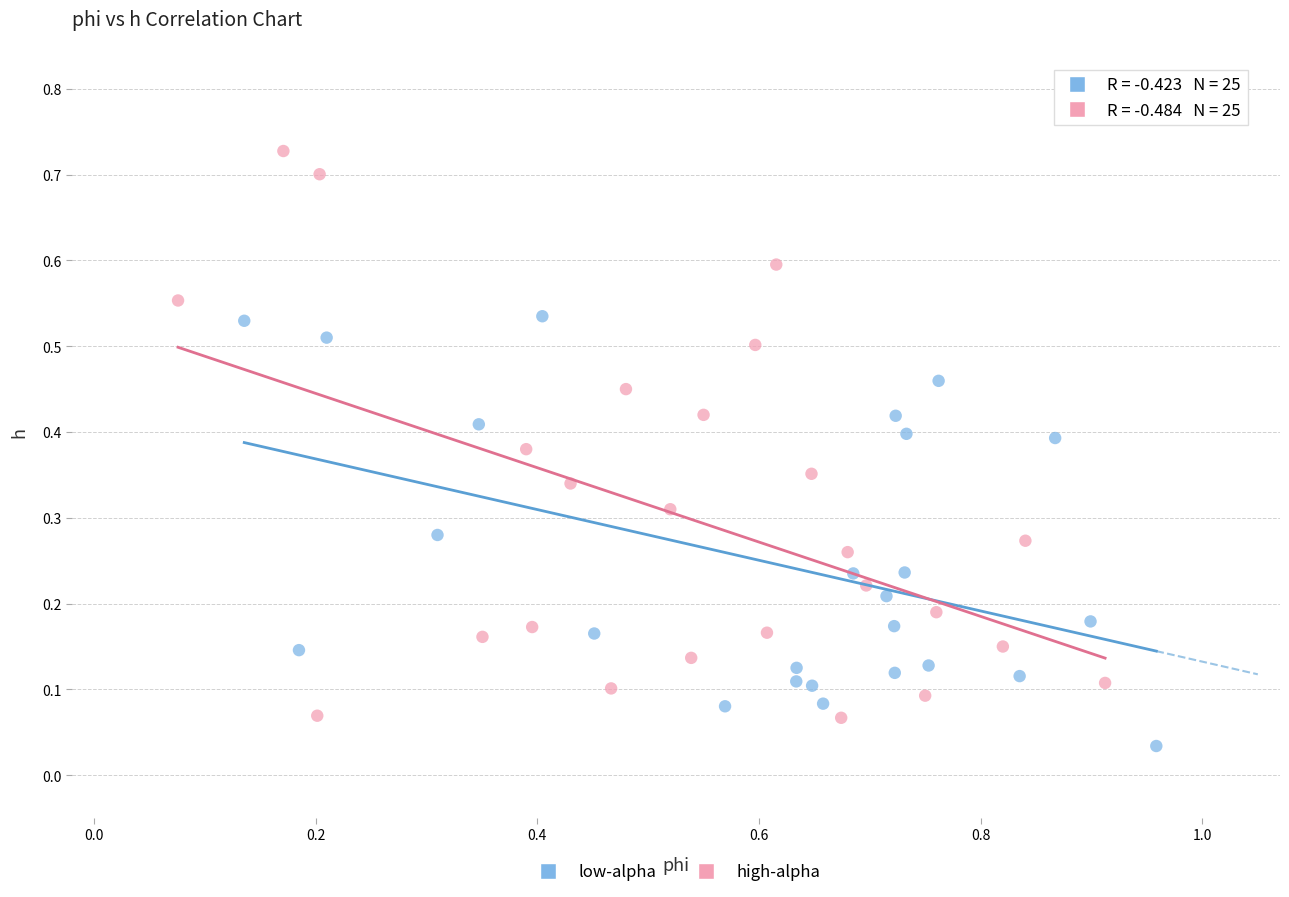

Which series has the largest Y range (max minus min)?

high-alpha